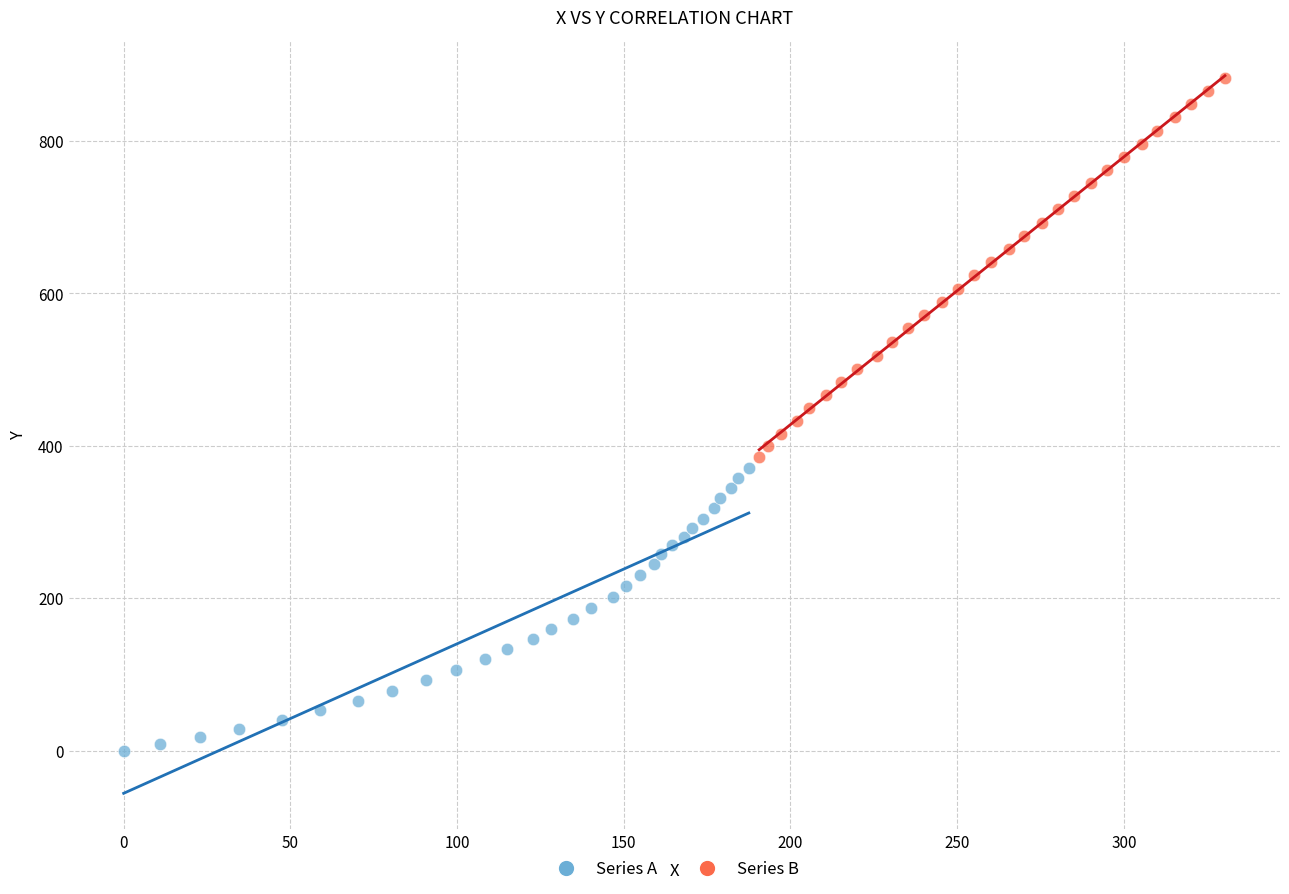

Which series has the largest Y range (max minus min)?

Series B